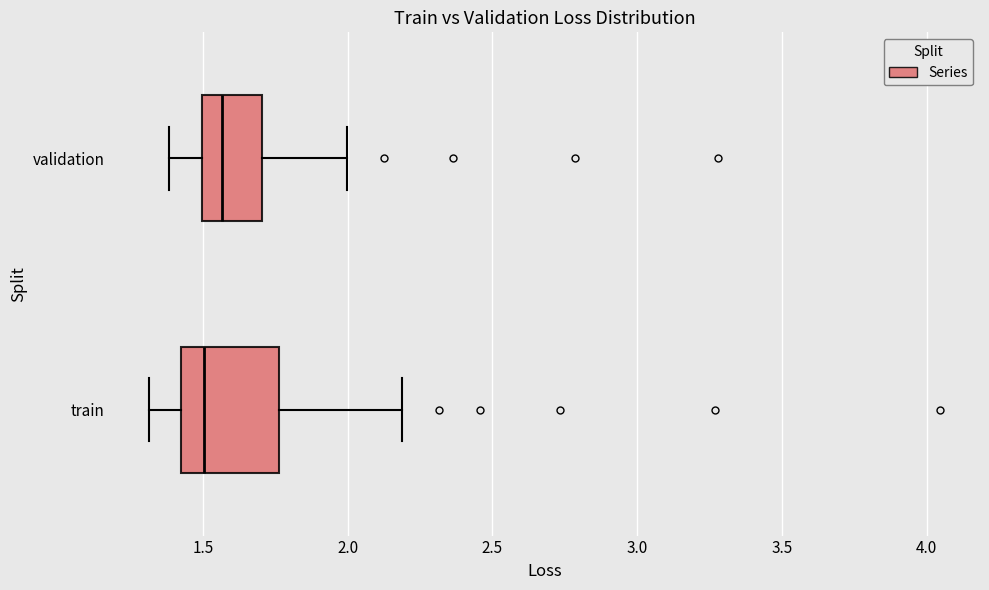

Where is the right edge of the box for train on the x-axis? The values are not printed on the chart, so give them approximately, as read against the axis.

1.75